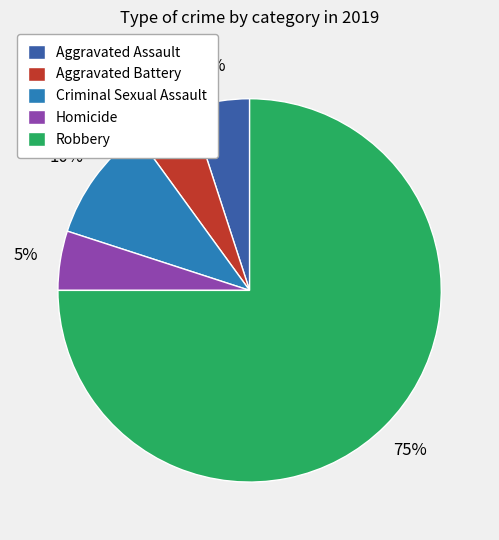

What percentage is the Homicide slice, to the nearest percent?

5%